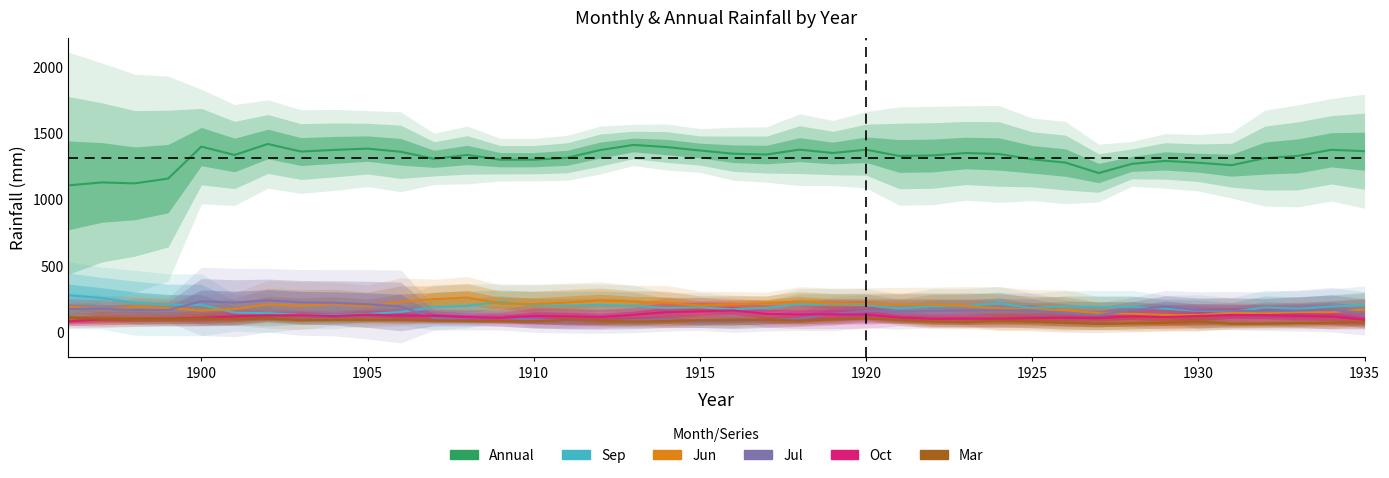

True or false: Jul and Annual cross at least once.

False